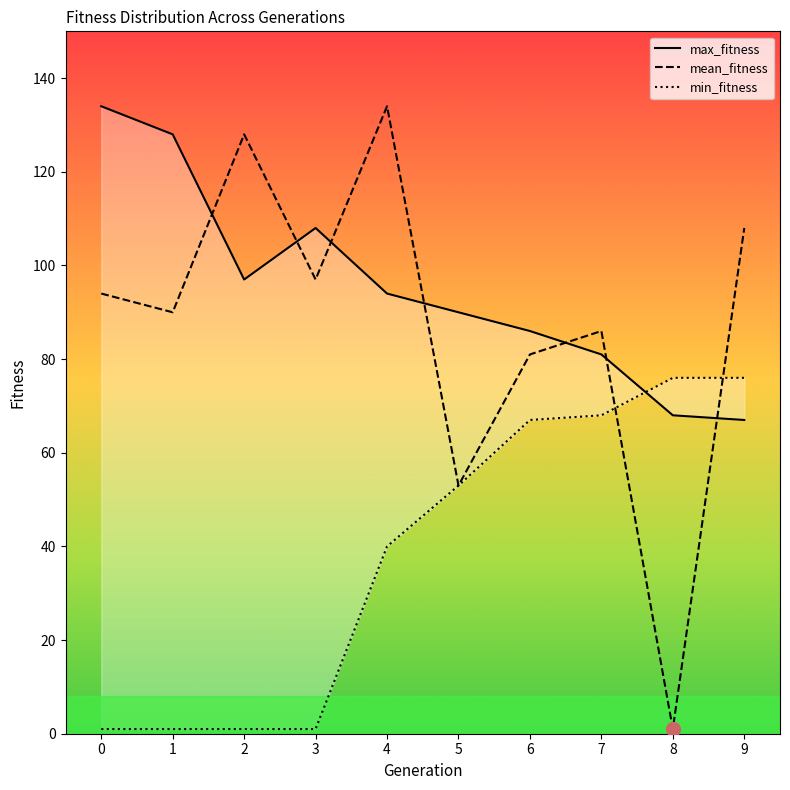

What is the smallest value displayed?

1